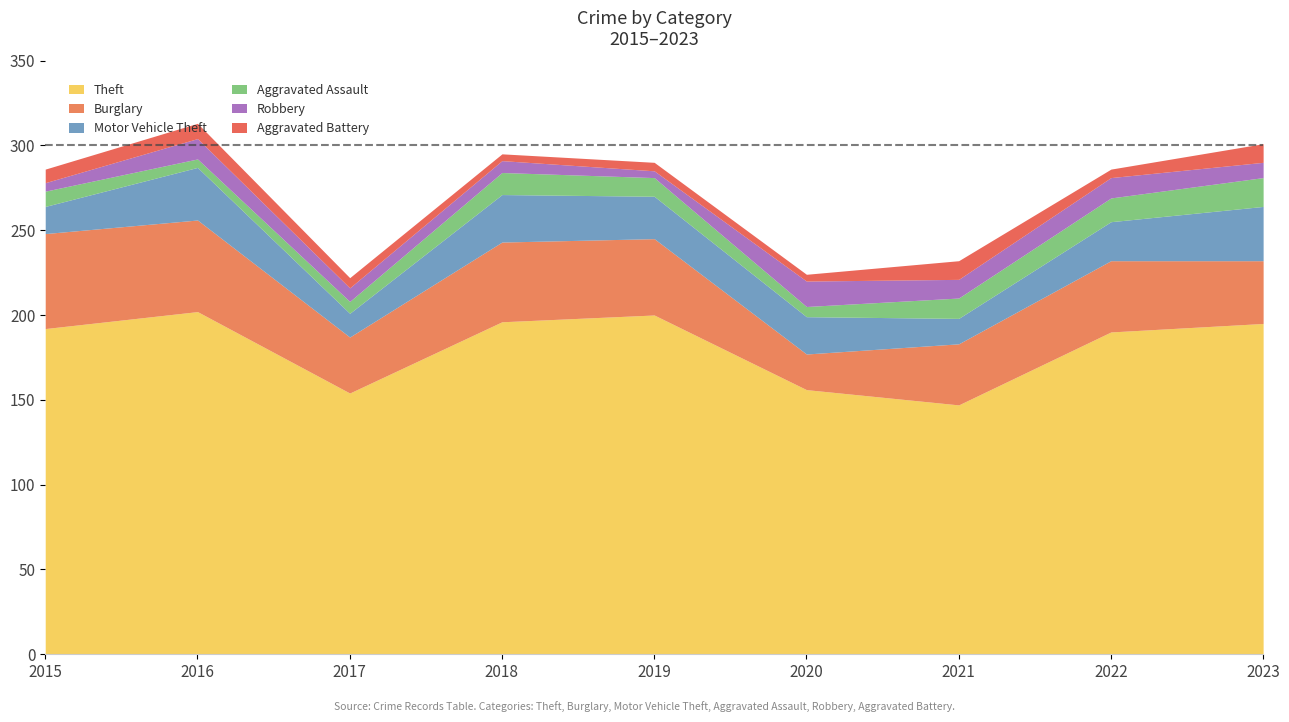

The Aggravated Assault series shows 3 at 2016. True or false?

False